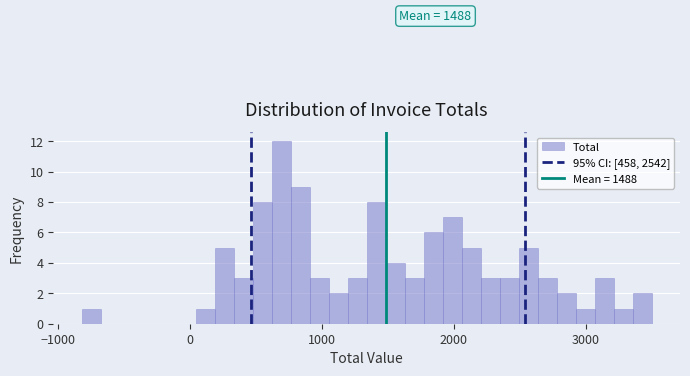

Read against the x-axis, roughly where is the centre of the tallest bar?

700